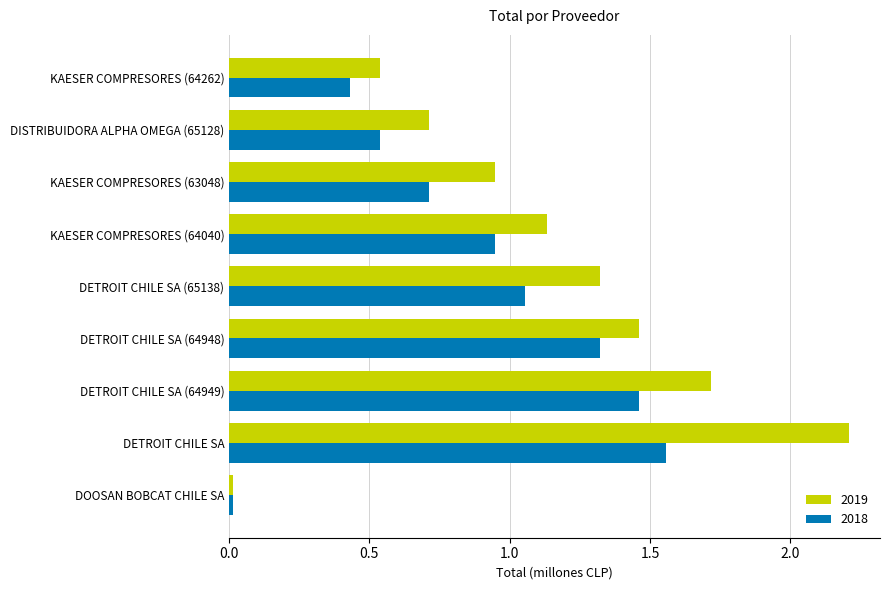

At which category is the sum across all series the highest?

DETROIT CHILE SA